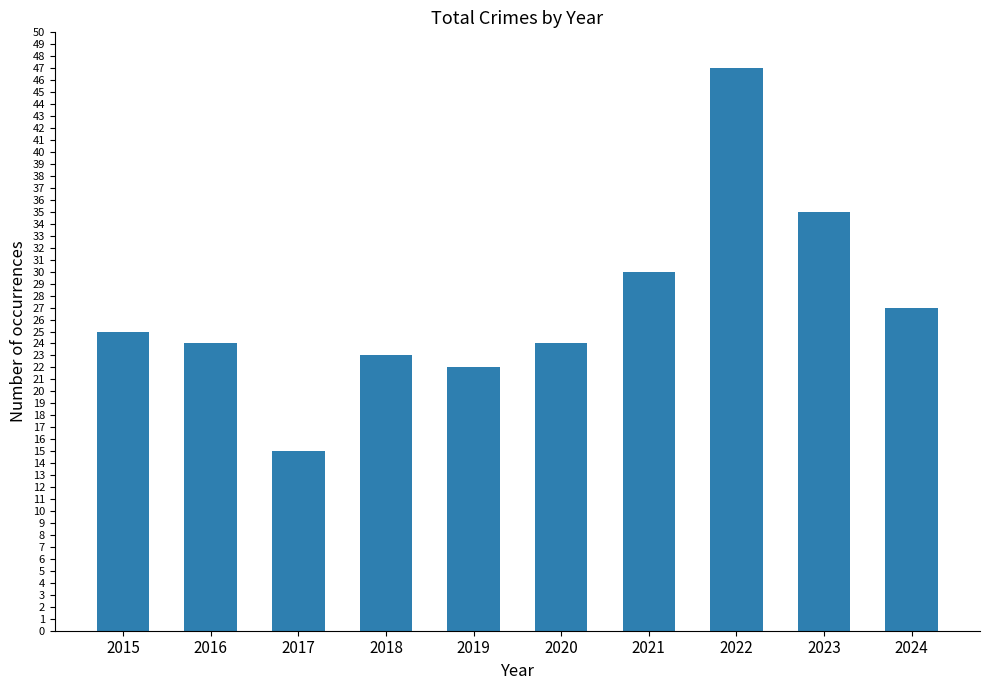

Reading left to right, what are all the values shown in this chart?

25	24	15	23	22	24	30	47	35	27